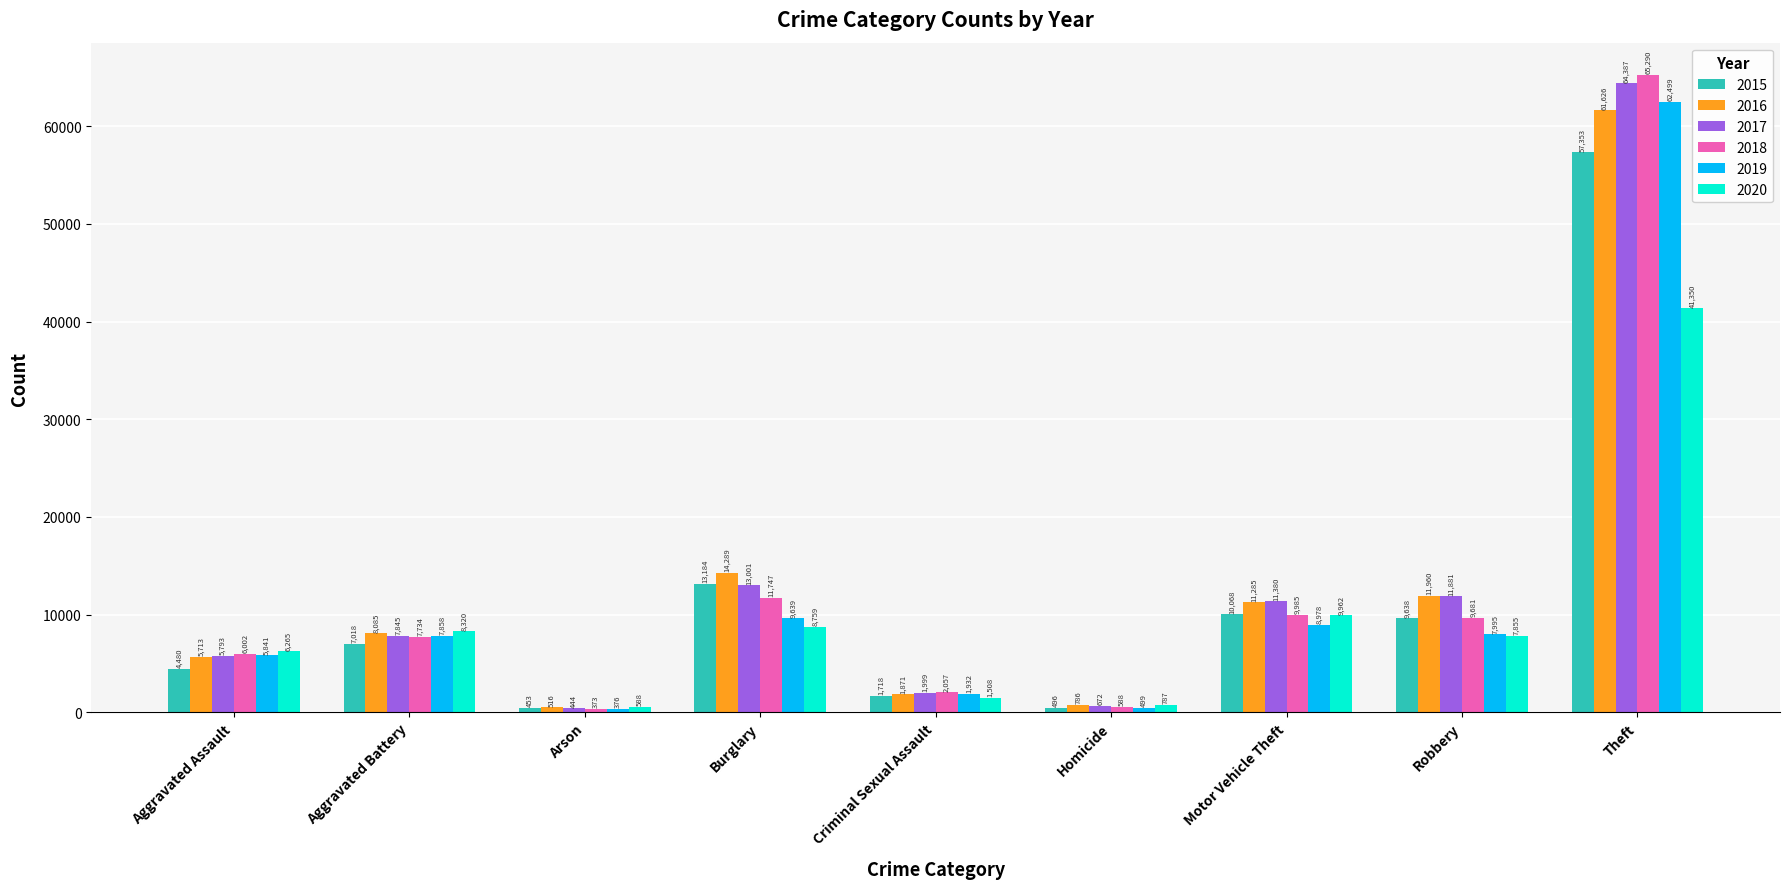

Which category has the lowest value in the 2020 series?

Arson